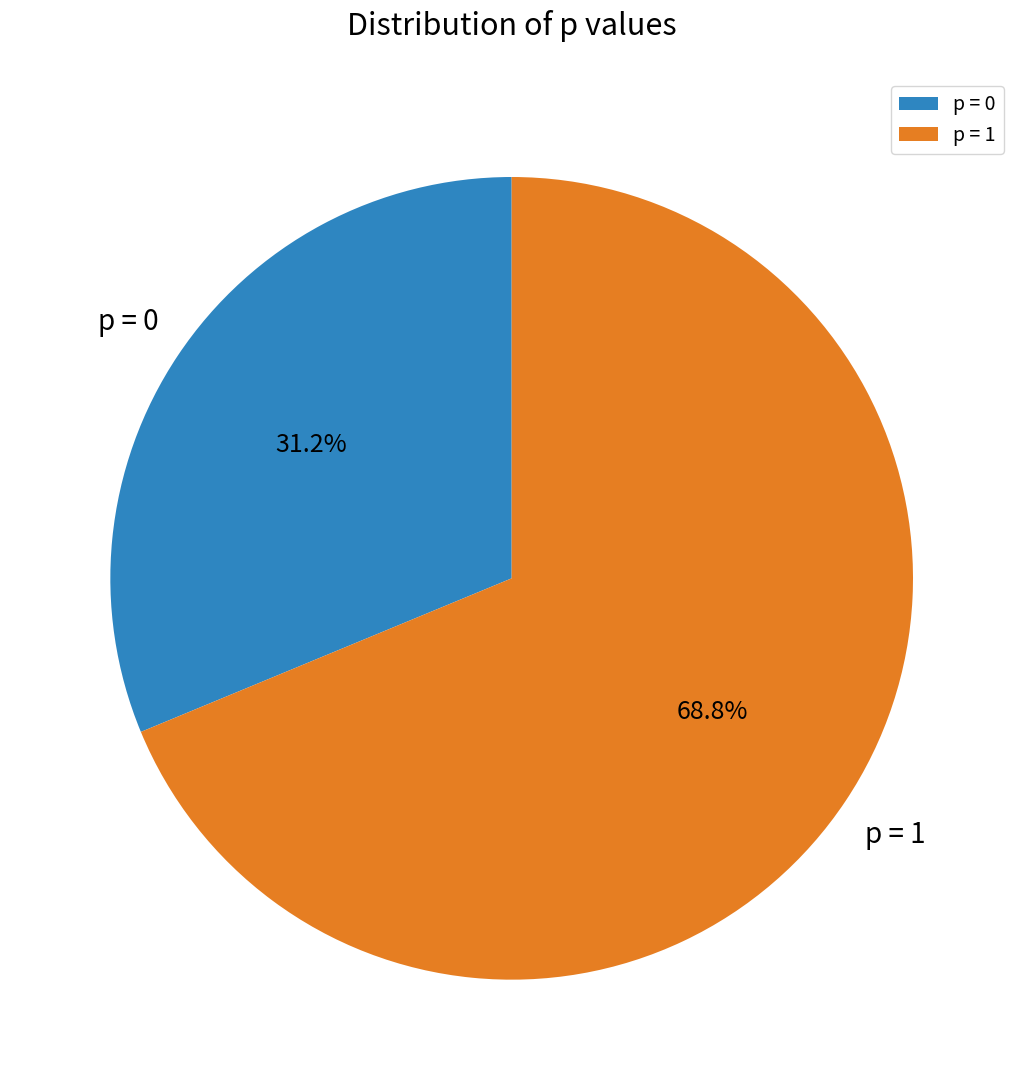

Does p = 0 account for over 50% of the chart?

No